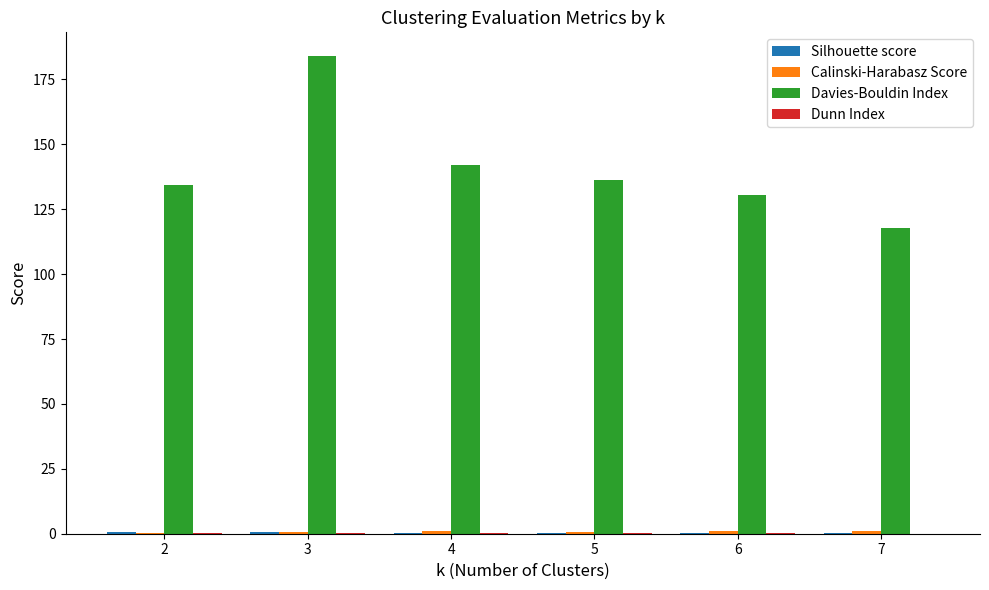

Which series has the largest total across all categories?

Davies-Bouldin Index